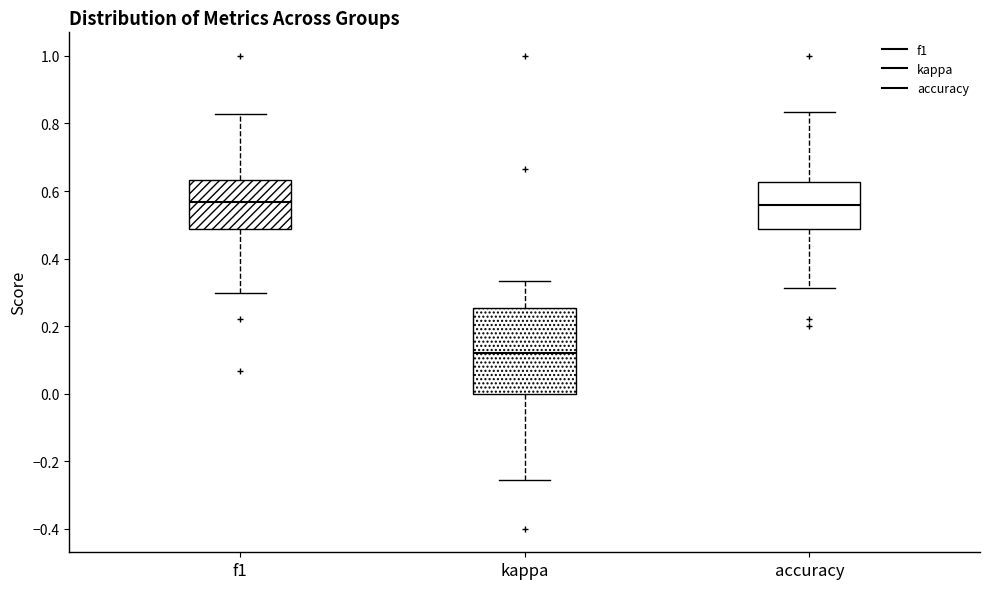

Reading left to right, transcribe this box plot: for each box, give where its median line is, the range the box spans, and where its two whiskers end, as read against the y-axis. The values are not printed on the chart, so give them approximately, as read against the axis.

f1: median 0.56, box 0.48 to 0.64, whiskers 0.30 to 0.82
kappa: median 0.12, box 0.00 to 0.26, whiskers -0.26 to 0.34
accuracy: median 0.56, box 0.48 to 0.62, whiskers 0.32 to 0.84